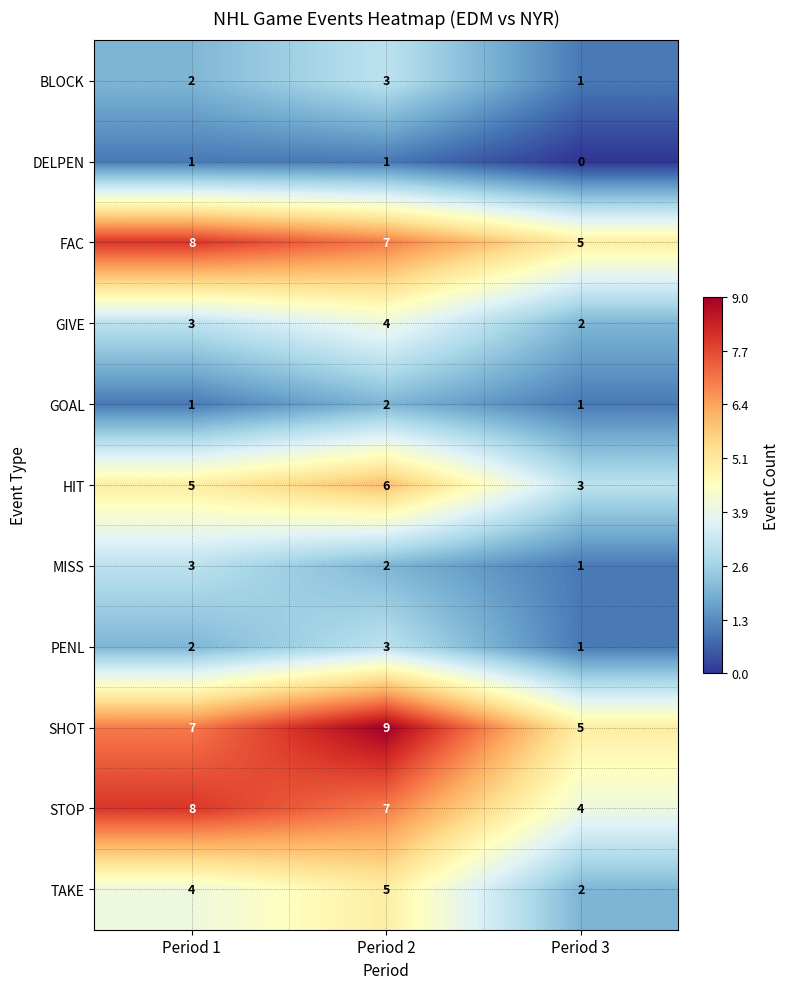

What is the maximum value shown in the chart?

9